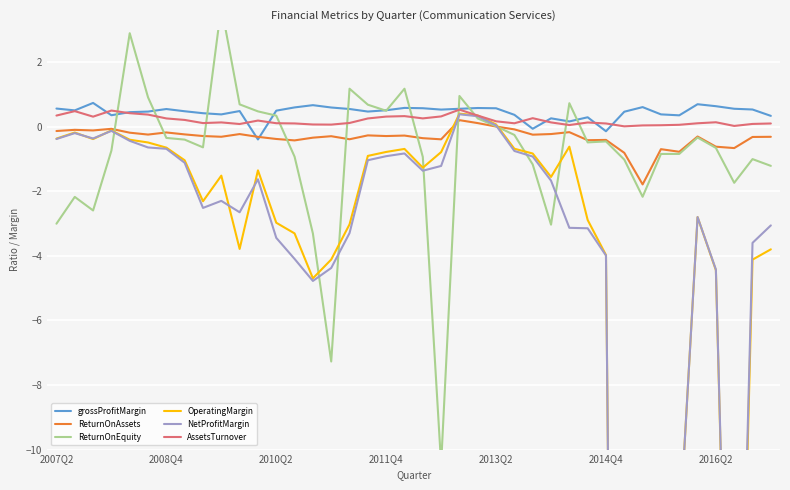

What is the minimum value shown in the chart?

-61.4